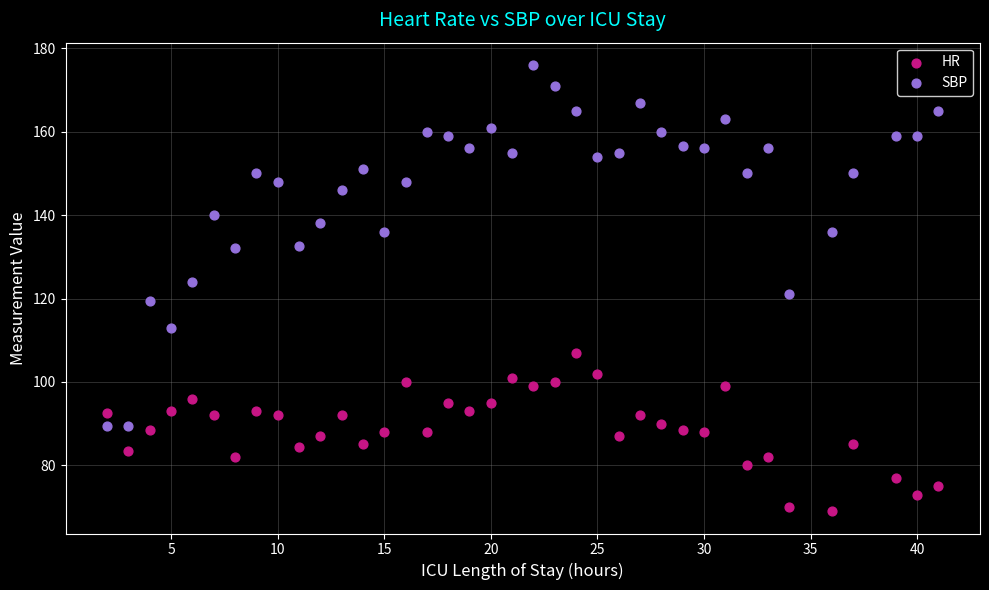

Which series has the largest Y range (max minus min)?

SBP